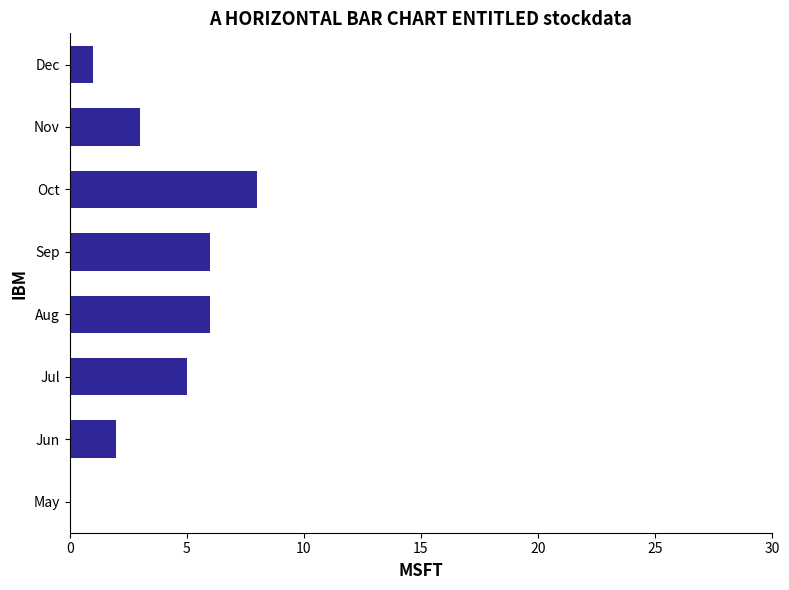

The chart shows a value of 8 at Oct. True or false?

True